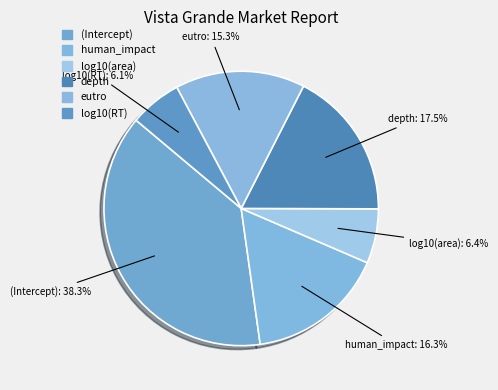

To the nearest percent, what percentage of the pie is (Intercept)?

38%